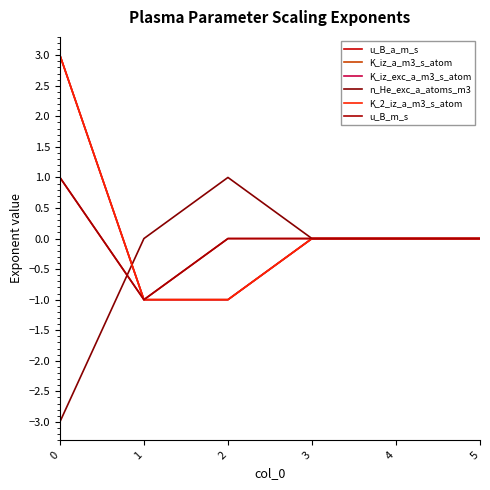

Does the chart display data point markers on the line(s)?

No